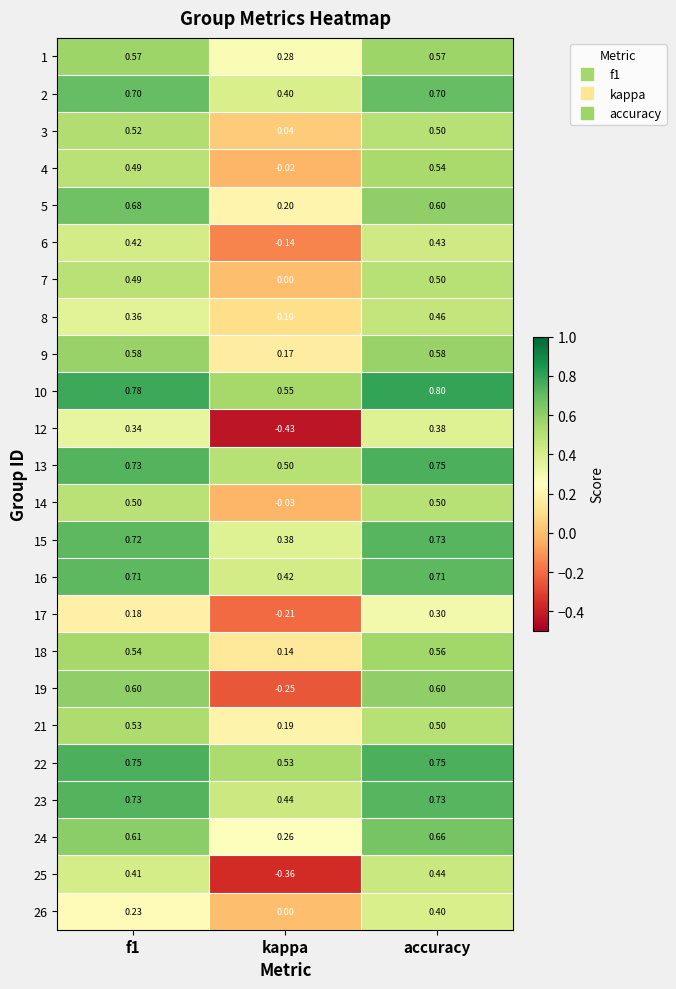

Count the number of categories in the chart.

3